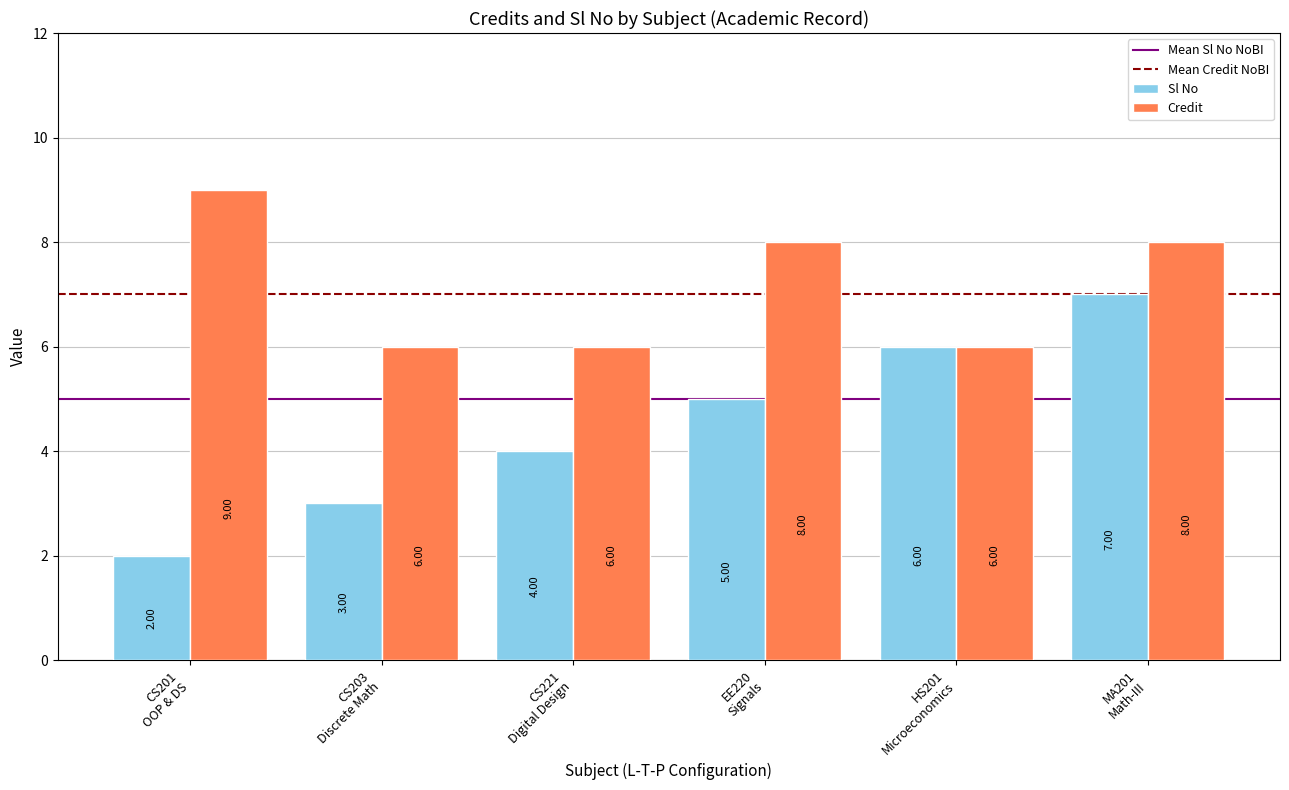

What is the difference between the maximum and minimum values in the Sl No series?

5